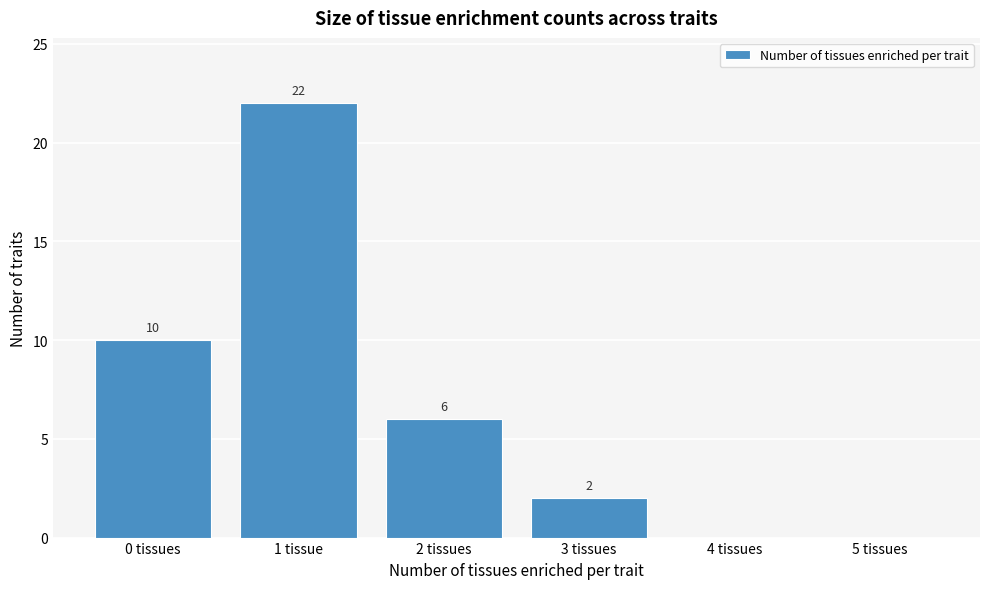

Where is the data nearest to the value 11?

0 tissues